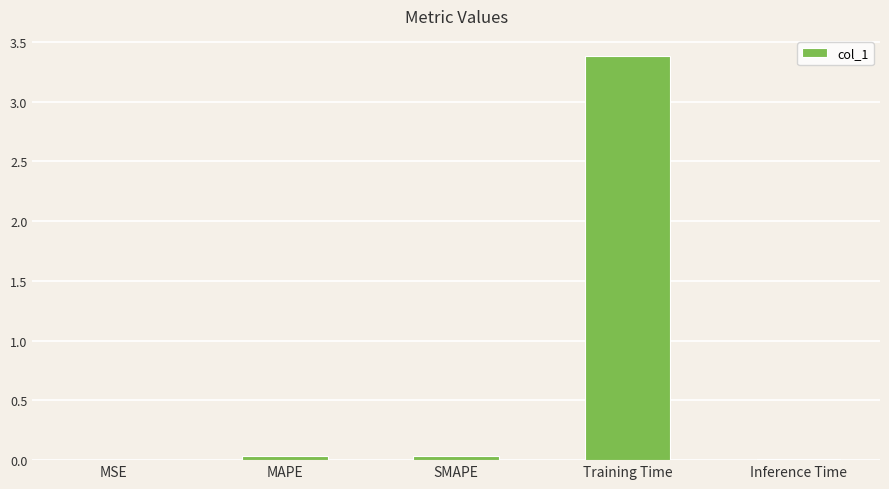

Which label corresponds to the largest value in the chart?

Training Time